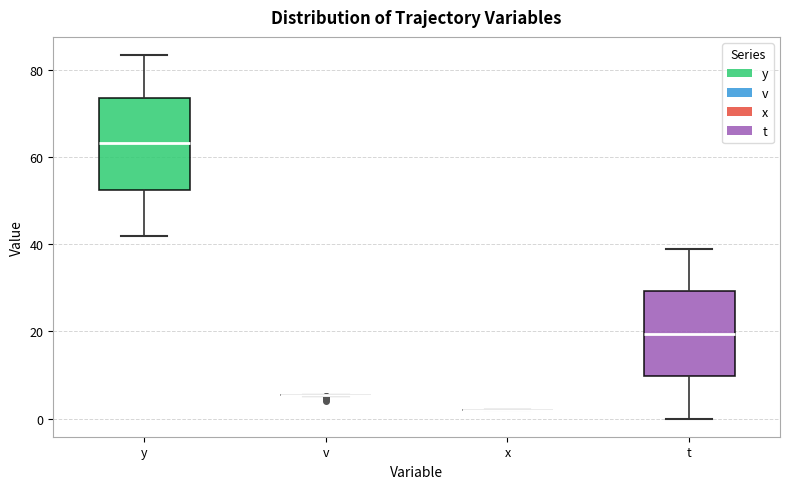

Reading left to right, read every box against the y-axis: the position of its median line, the range the box covers, and the ends of its whiskers. The values are not printed on the chart, so give them approximately, as read against the axis.

y: median 64, box 52 to 74, whiskers 42 to 84
v: box collapsed to a line at 6, whiskers 6 to 6
x: box collapsed to a line at 2, whiskers 2 to 2
t: median 20, box 10 to 30, whiskers 0 to 40